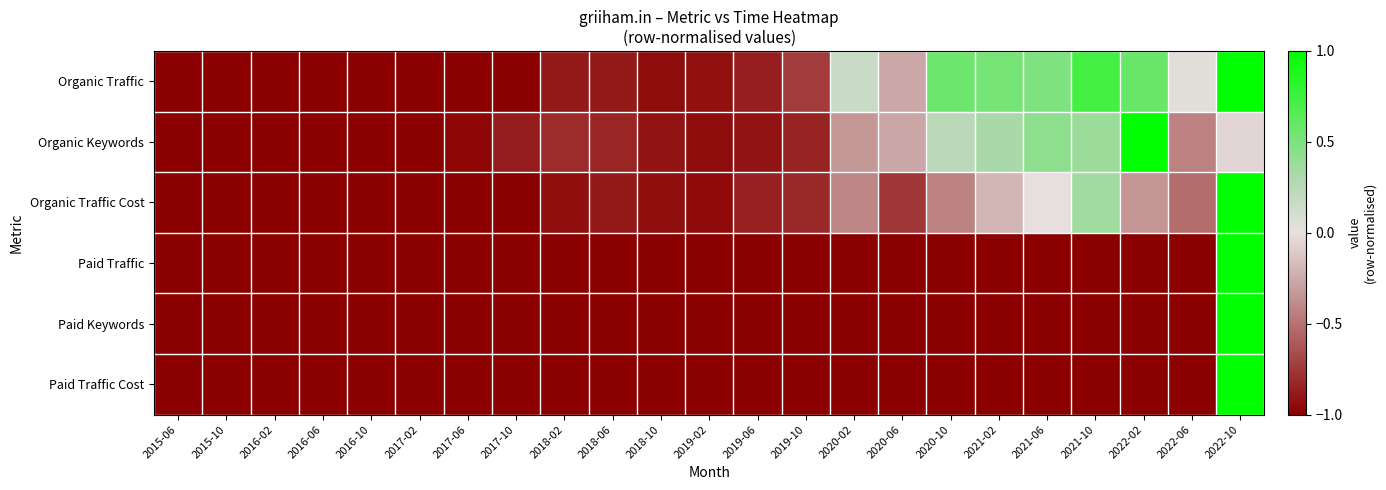

What is the minimum value shown in the chart?

-1.0